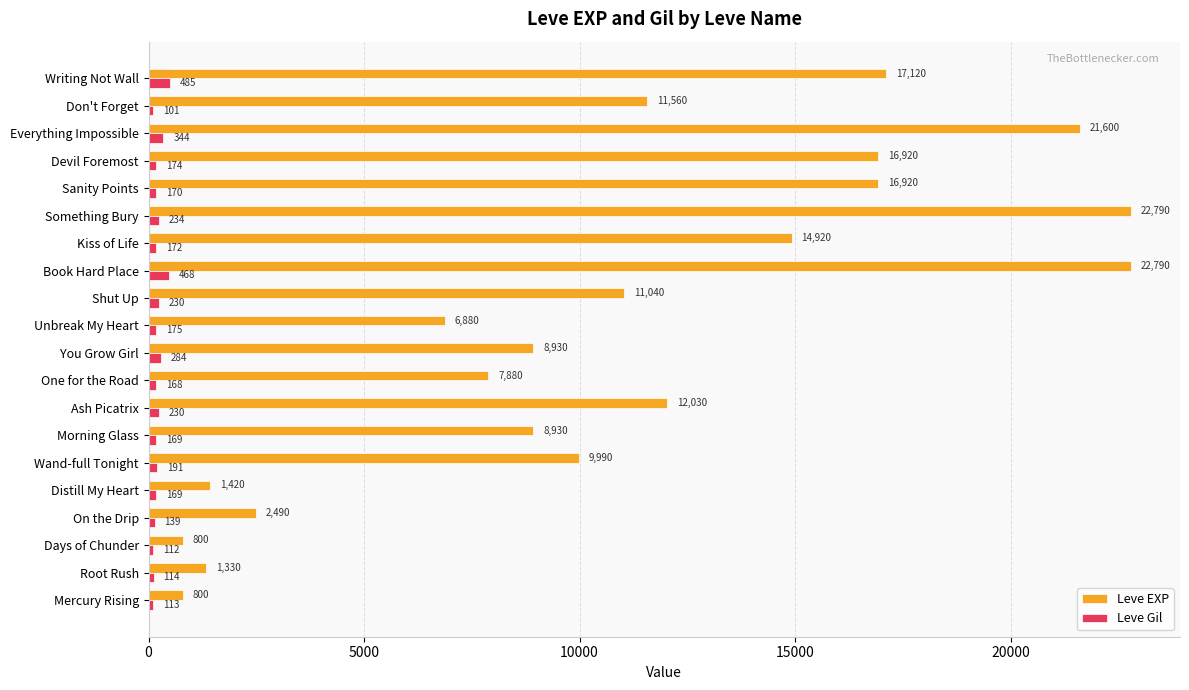

At how many categories does at least one series exceed 11858?

8